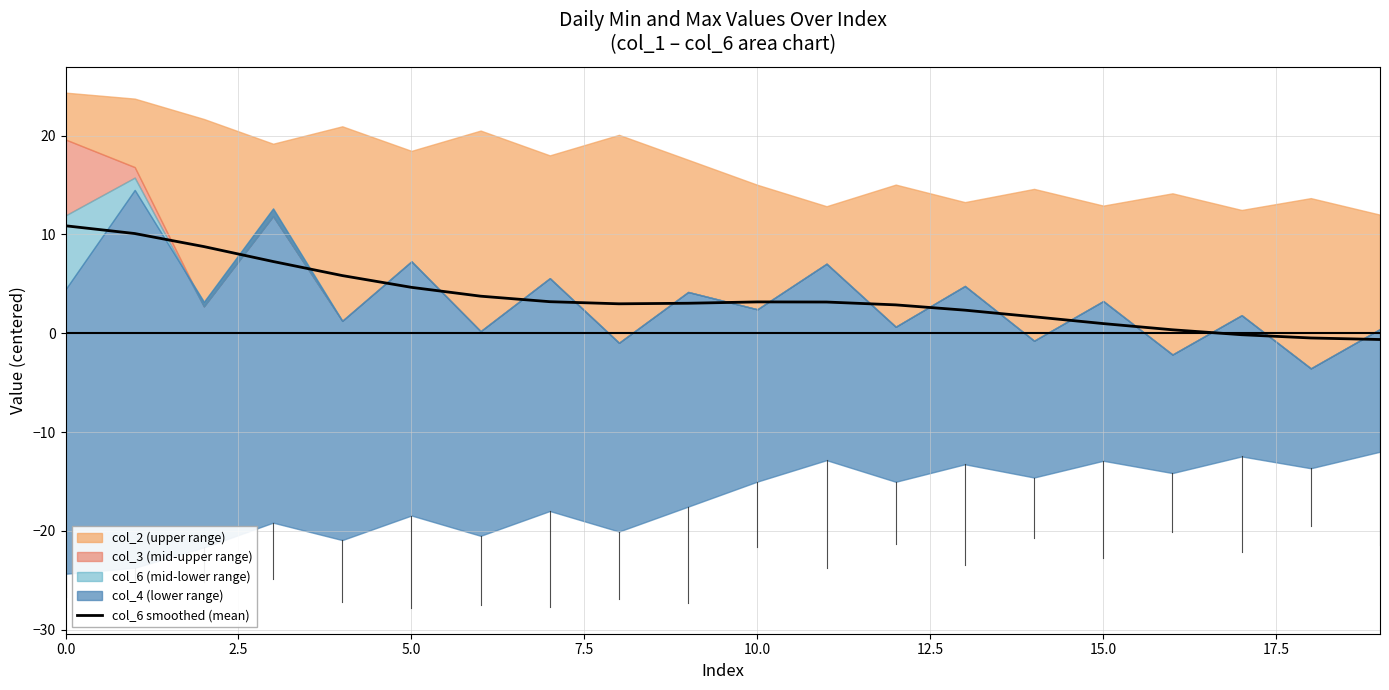

True or false: col_6 smoothed (mean) has a value of 18.7 at 0.0.

False